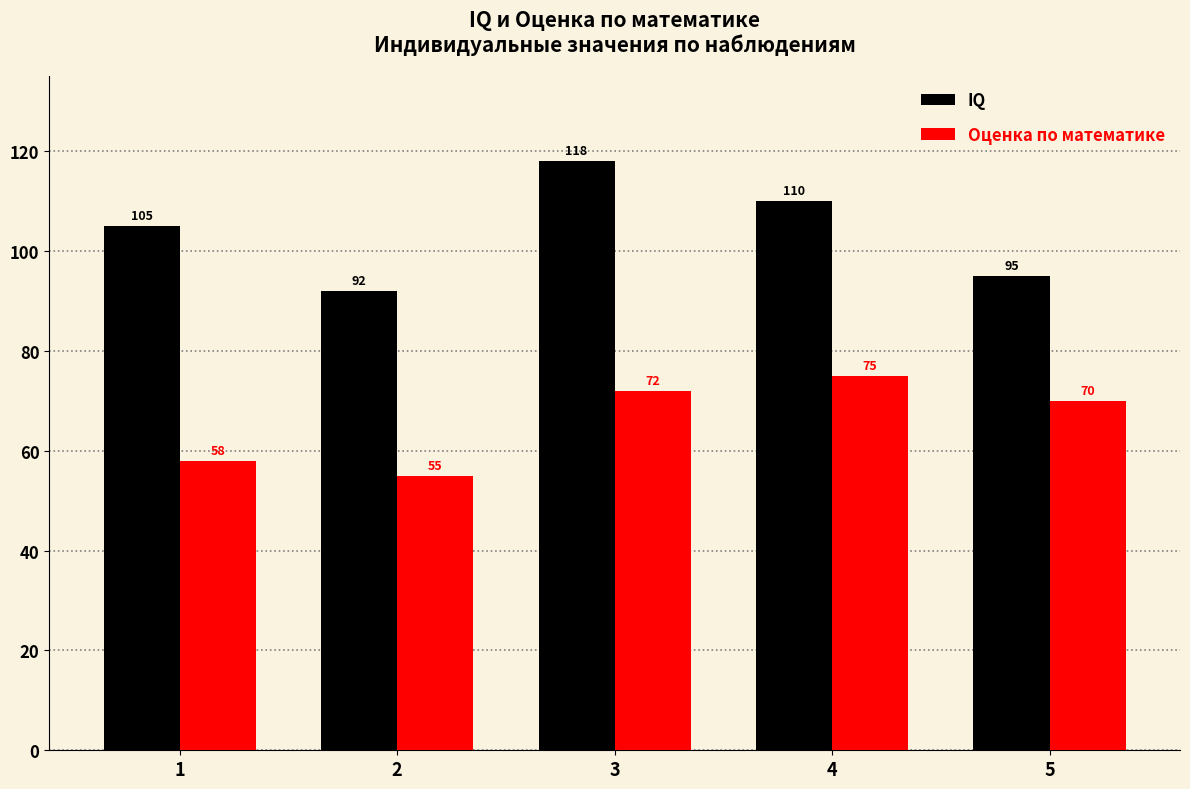

At which label does Оценка по математике first exceed 70?

3